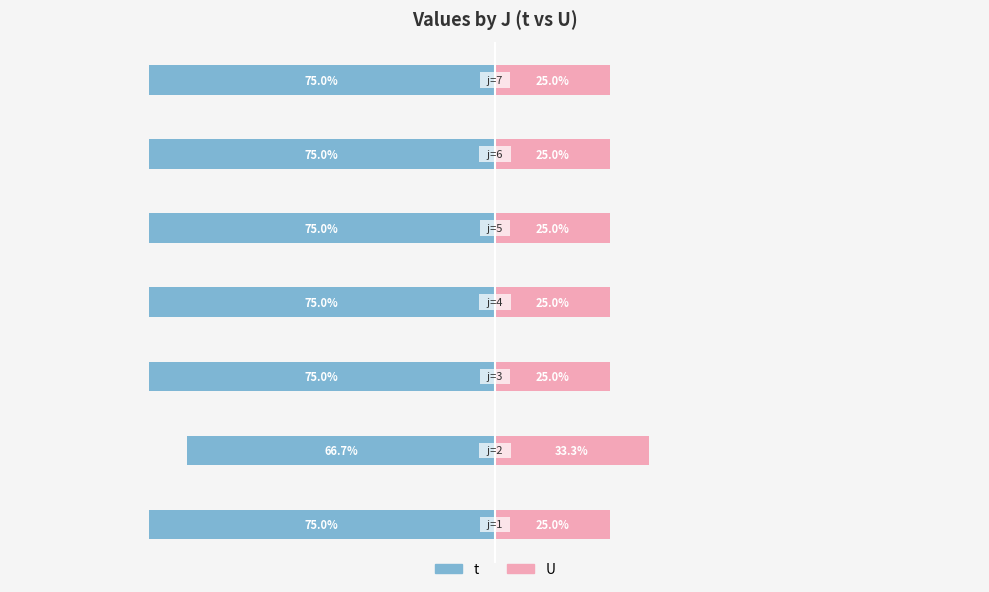

What is the highest value of the U series?

33.3